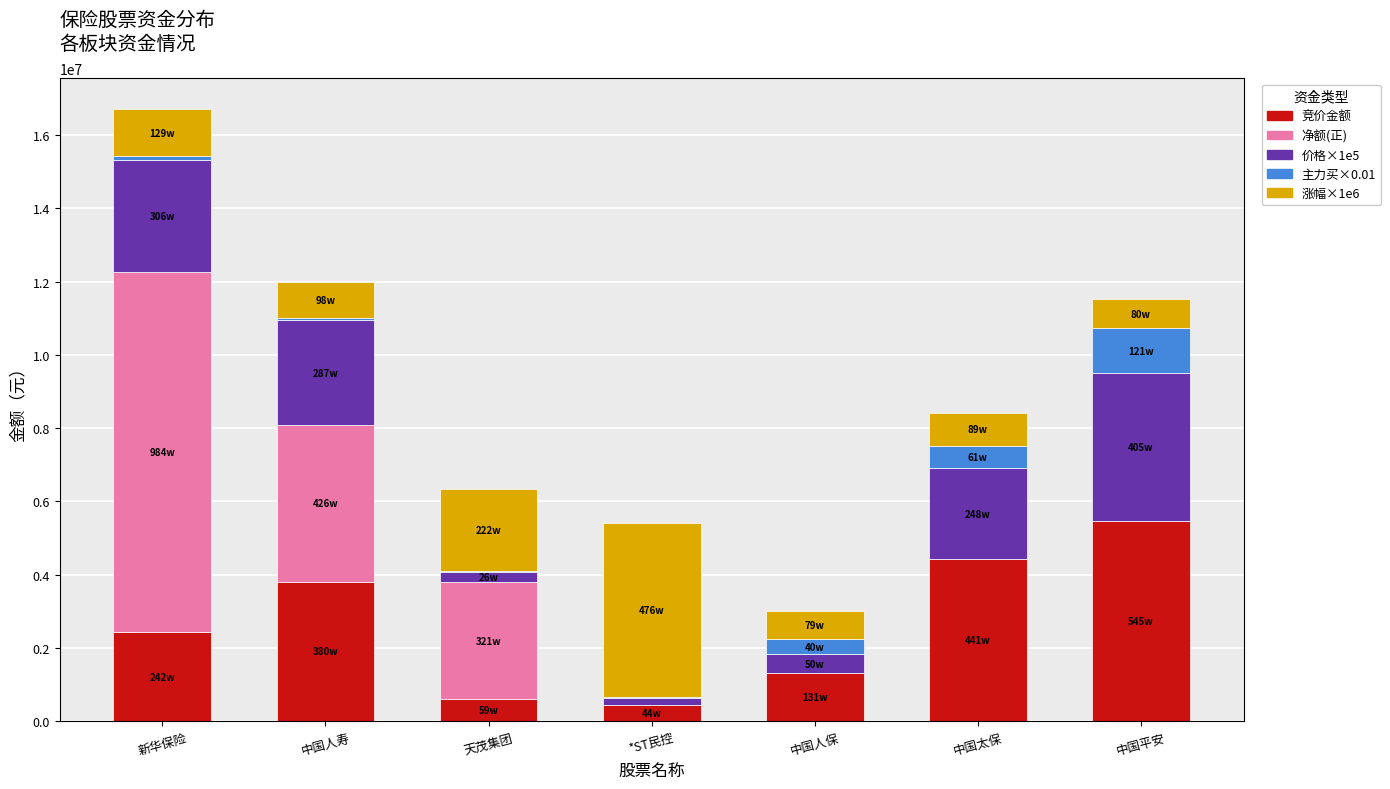

What is the total value across all series at 中国太保?

8409981.9